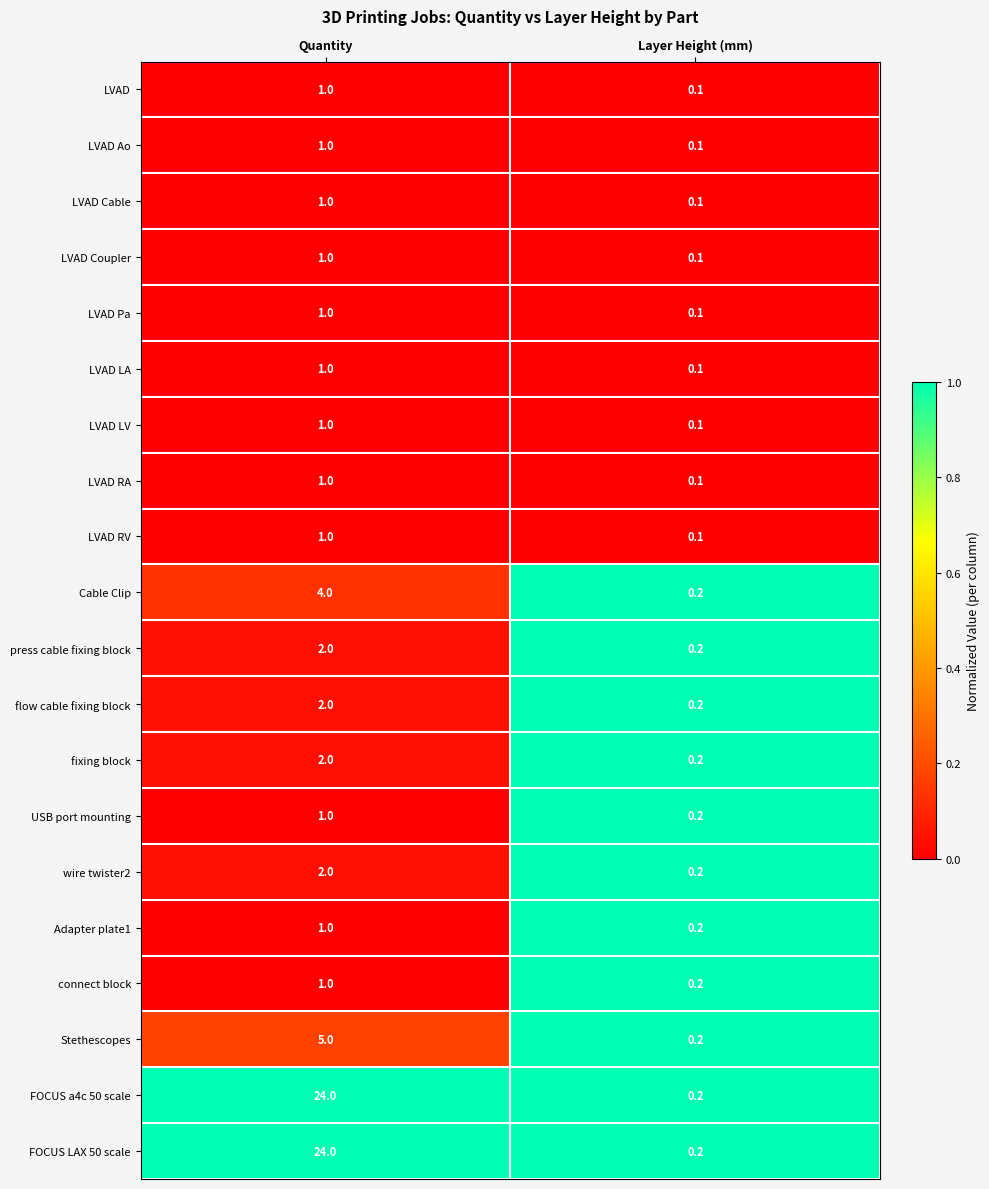

At which label is LVAD Coupler closest to 0?

Layer Height (mm)